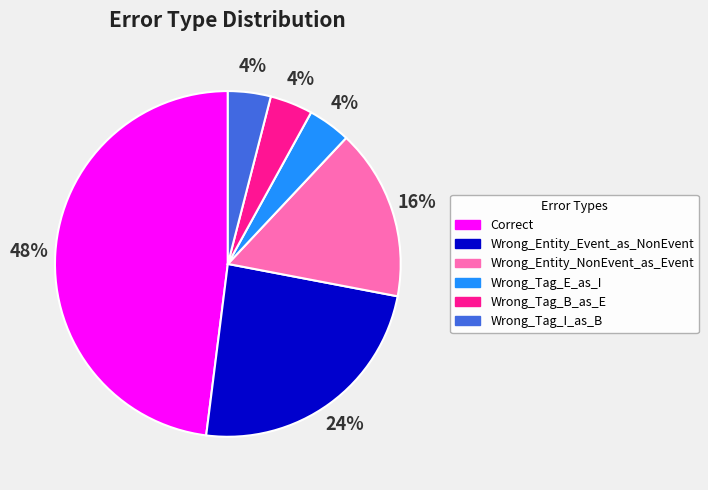

Is it true that Wrong_Tag_I_as_B is 4% of the pie?

True